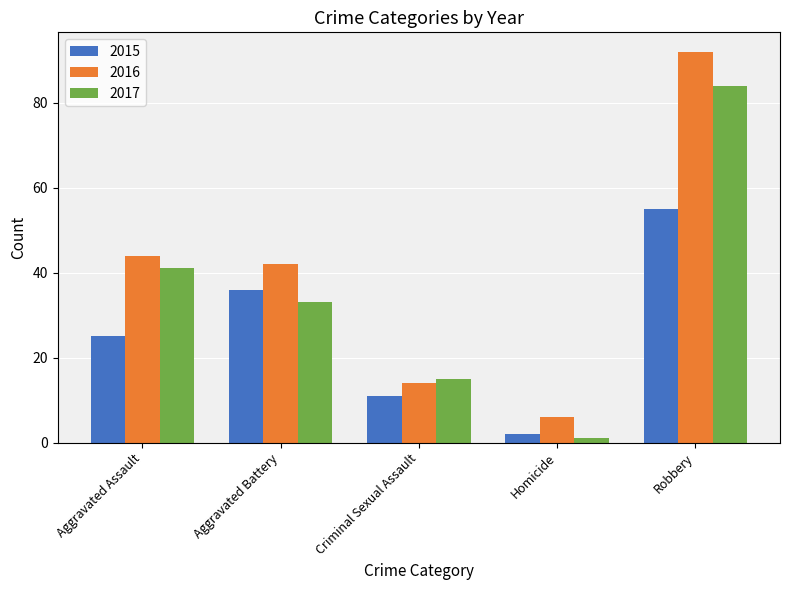

What position from the right is Homicide?

2